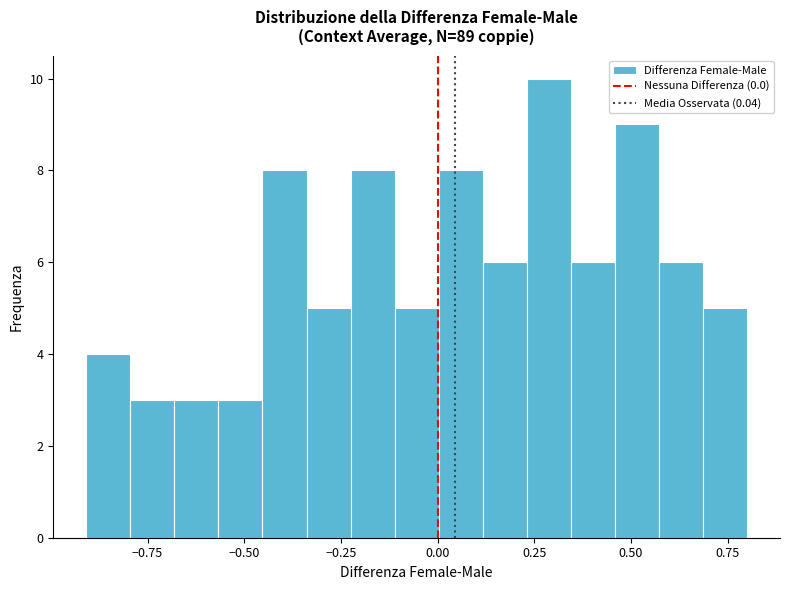

Read against the x-axis, roughly where is the centre of the tallest bar?

0.30